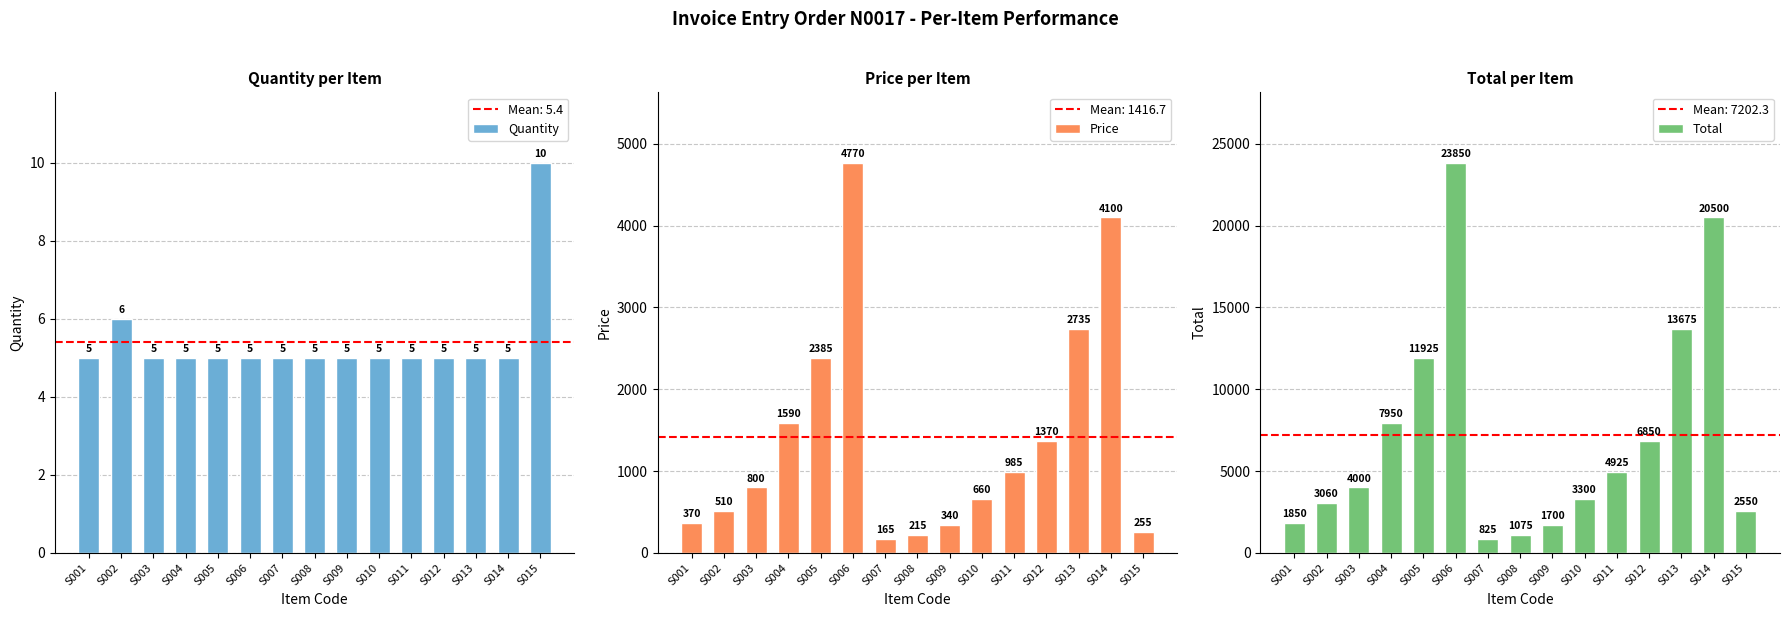

What is the highest value of the Price series?

4770